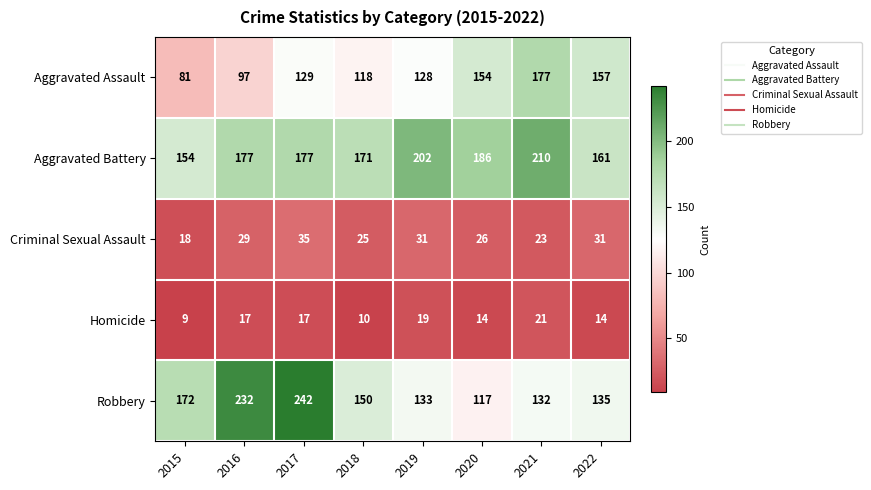

What is the minimum value shown in the chart?

9